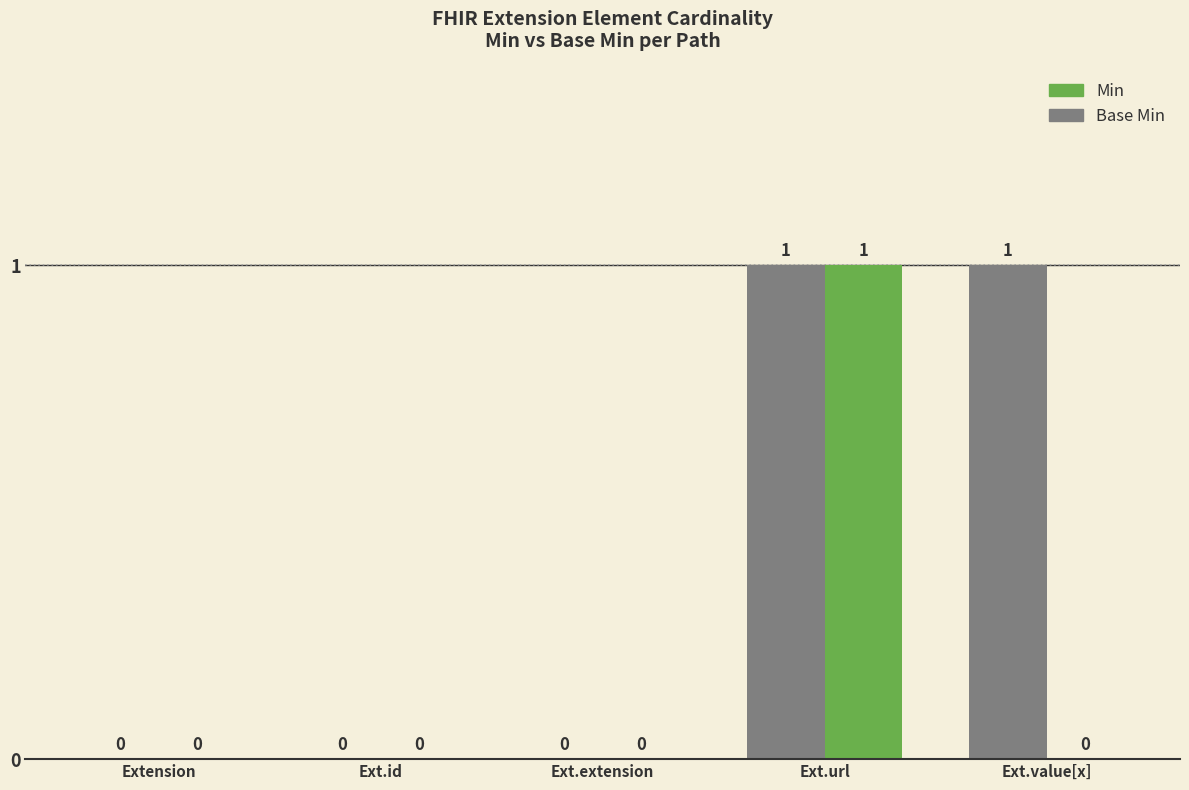

True or false: Min has a value of 1 at Ext.id.

False